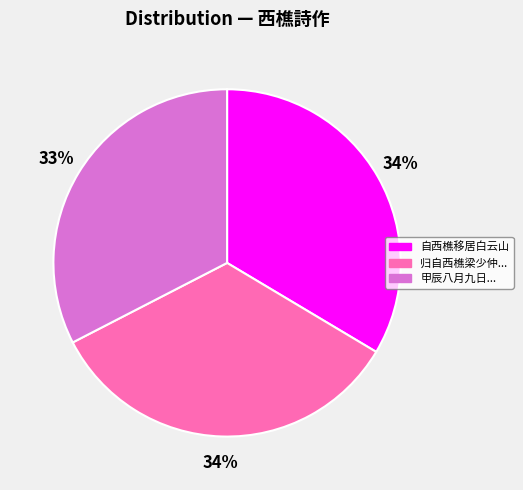

Is there a majority slice in this chart?

No